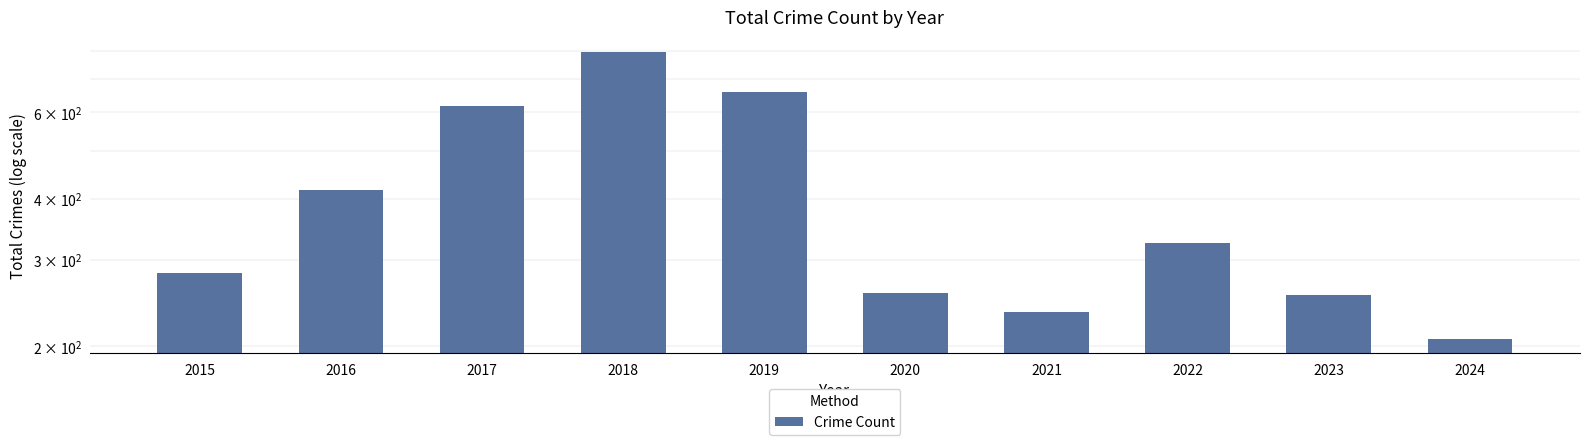

What is the change in value from 2015 to 2020?

-25